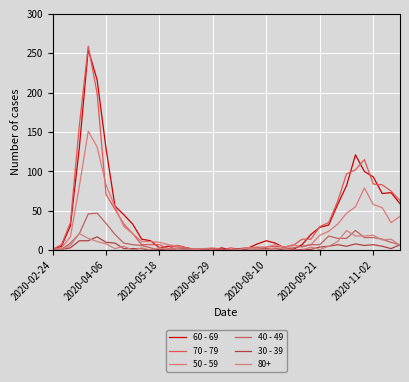

Is this an area chart (filled region under the line)?

No